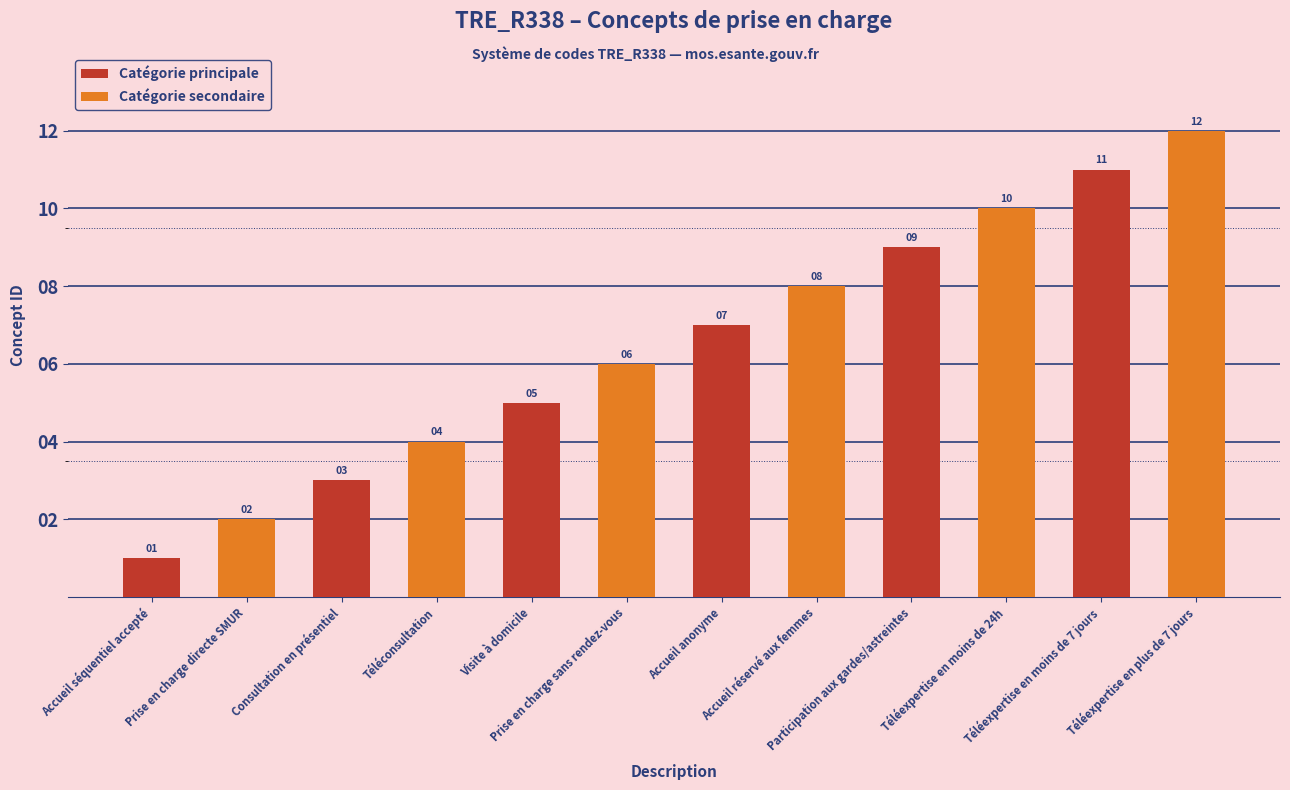

List the labels in order of Catégorie secondaire value, smallest first.

Accueil séquentiel accepté, Consultation en présentiel, Visite à domicile, Accueil anonyme, Participation aux gardes/astreintes, Téléexpertise en moins de 7 jours